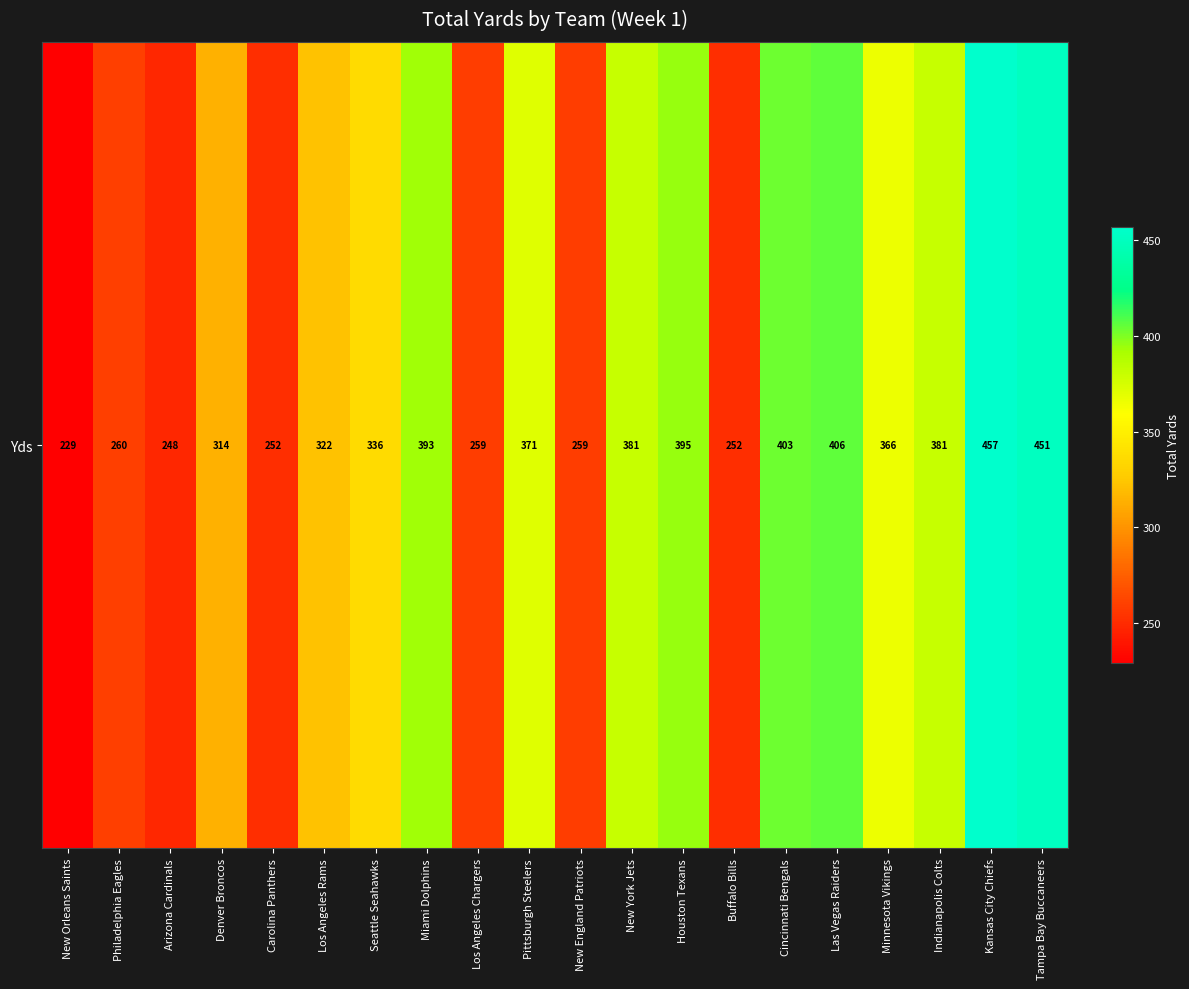

Reading right to left, transcribe all the data shown in this chart.

Tampa Bay Buccaneers=451	Kansas City Chiefs=457	Indianapolis Colts=381	Minnesota Vikings=366	Las Vegas Raiders=406	Cincinnati Bengals=403	Buffalo Bills=252	Houston Texans=395	New York Jets=381	New England Patriots=259	Pittsburgh Steelers=371	Los Angeles Chargers=259	Miami Dolphins=393	Seattle Seahawks=336	Los Angeles Rams=322	Carolina Panthers=252	Denver Broncos=314	Arizona Cardinals=248	Philadelphia Eagles=260	New Orleans Saints=229